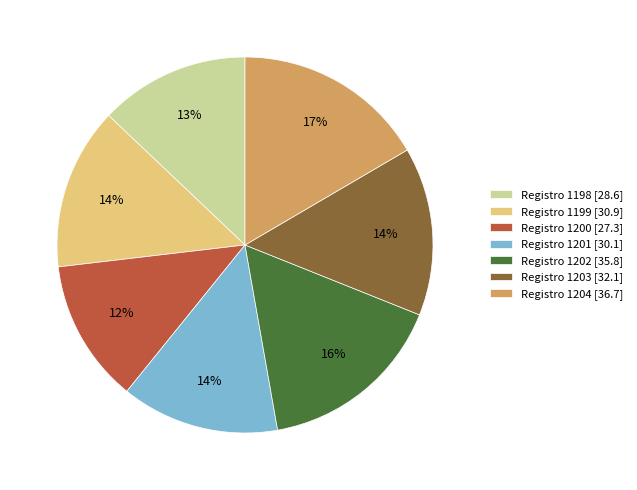

Is the sum of Registro 1203 [32.1] and Registro 1202 [35.8] greater than half?

No